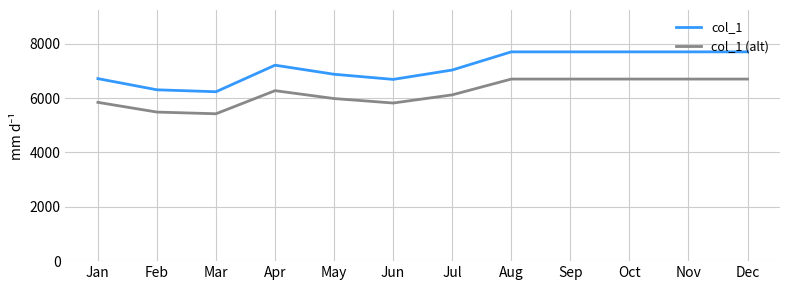

What is the total value across all series at Jul?

13156.4